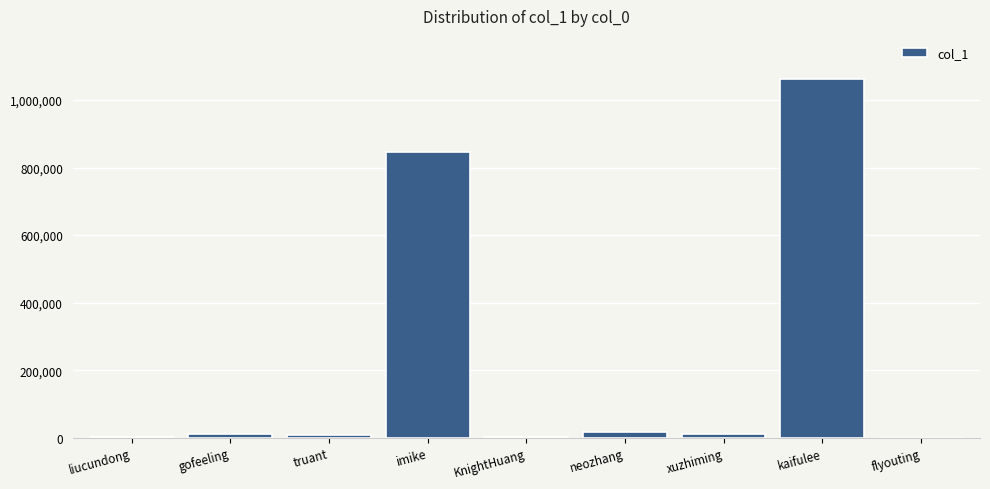

What is the sum of all values?

1963635